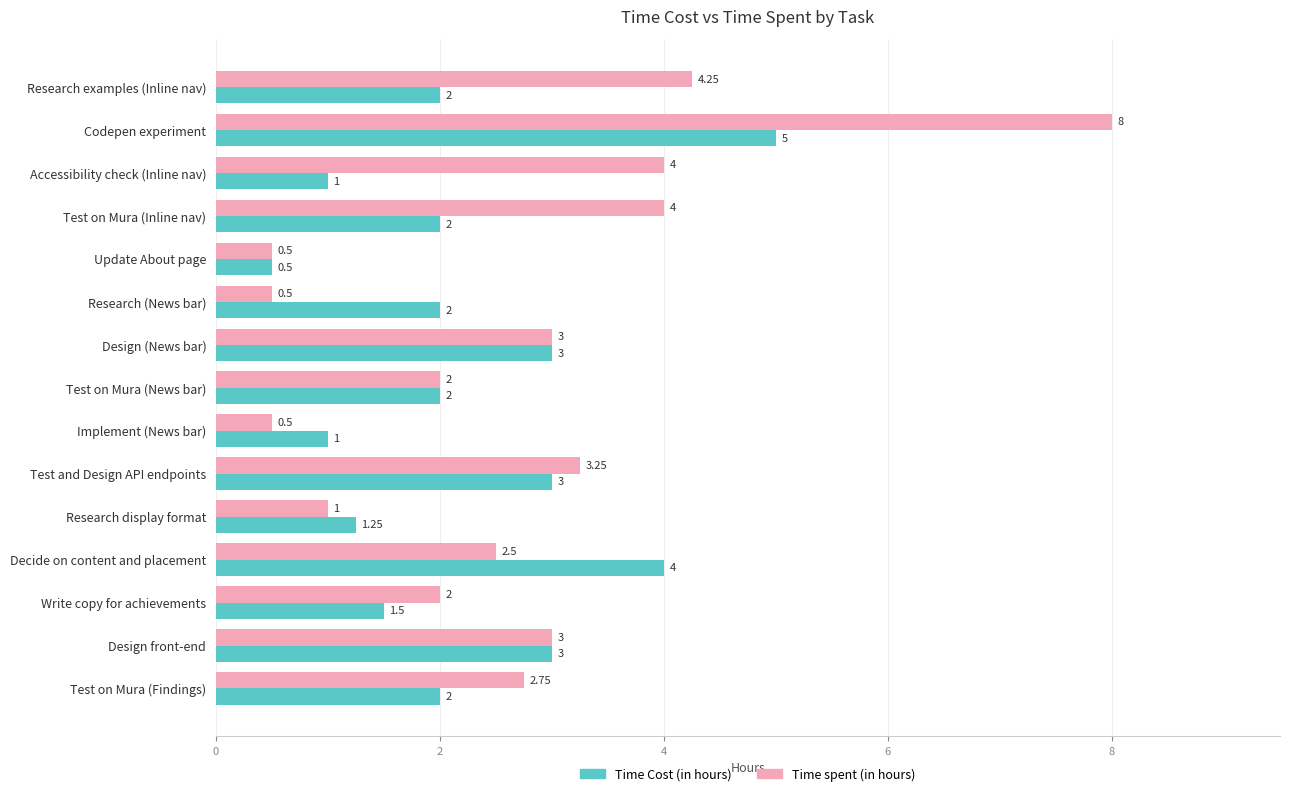

Which series has the largest range (max minus min)?

Time spent (in hours)